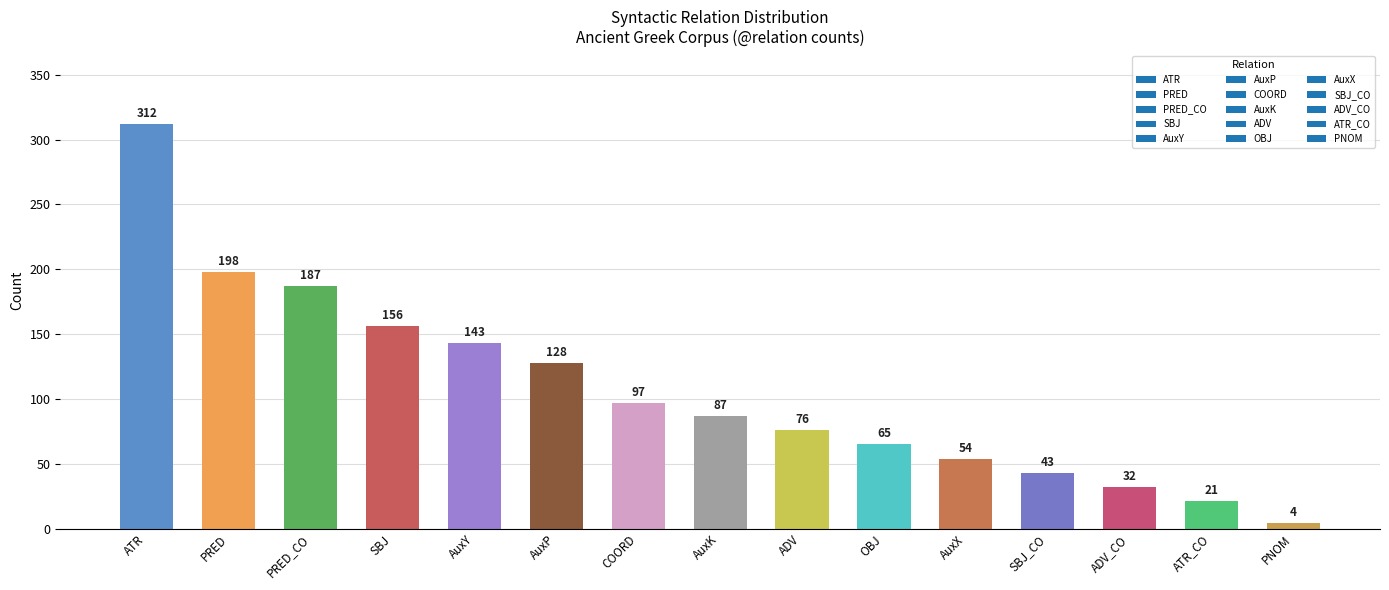

Where is the data nearest to the value 158?

SBJ